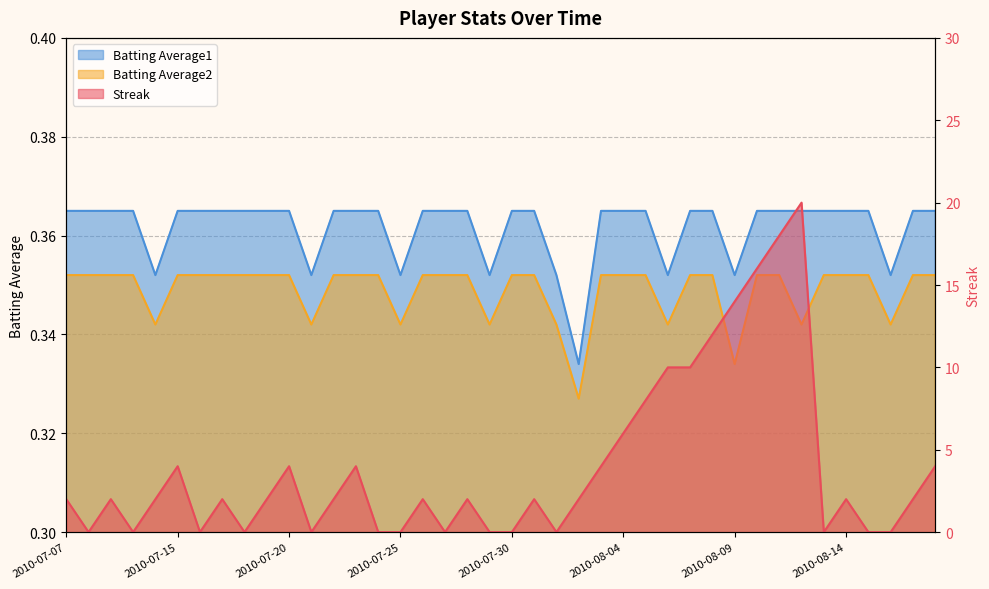

Reading left to right, transcribe all the data shown in this chart.

Streak: 2010-07-07=2.0	2010-07-08=0.0	2010-07-09=2.0	2010-07-10=0.0	2010-07-11=2.0	2010-07-15=4.0	2010-07-16=0.0	2010-07-17=2.0	2010-07-18=0.0	2010-07-19=2.0	2010-07-20=4.0	2010-07-21=0.0	2010-07-22=2.0	2010-07-23=4.0	2010-07-24=0.0	2010-07-25=0.0	2010-07-26=2.0	2010-07-27=0.0	2010-07-28=2.0	2010-07-29=0.0	2010-07-30=0.0	2010-07-31=2.0	2010-08-01=0.0	2010-08-02=2.0	2010-08-03=4.0	2010-08-04=6.0	2010-08-05=8.0	2010-08-06=10.0	2010-08-07=10.0	2010-08-08=12.0	2010-08-09=14.0	2010-08-10=16.0	2010-08-11=18.0	2010-08-12=20.0	2010-08-13=0.0	2010-08-14=2.0	2010-08-15=0.0	2010-08-16=0.0	2010-08-17=2.0	2010-08-18=4.0
Batting Average1: 2010-07-07=0.4	2010-07-08=0.4	2010-07-09=0.4	2010-07-10=0.4	2010-07-11=0.4	2010-07-15=0.4	2010-07-16=0.4	2010-07-17=0.4	2010-07-18=0.4	2010-07-19=0.4	2010-07-20=0.4	2010-07-21=0.4	2010-07-22=0.4	2010-07-23=0.4	2010-07-24=0.4	2010-07-25=0.4	2010-07-26=0.4	2010-07-27=0.4	2010-07-28=0.4	2010-07-29=0.4	2010-07-30=0.4	2010-07-31=0.4	2010-08-01=0.4	2010-08-02=0.3	2010-08-03=0.4	2010-08-04=0.4	2010-08-05=0.4	2010-08-06=0.4	2010-08-07=0.4	2010-08-08=0.4	2010-08-09=0.4	2010-08-10=0.4	2010-08-11=0.4	2010-08-12=0.4	2010-08-13=0.4	2010-08-14=0.4	2010-08-15=0.4	2010-08-16=0.4	2010-08-17=0.4	2010-08-18=0.4
Batting Average2: 2010-07-07=0.4	2010-07-08=0.4	2010-07-09=0.4	2010-07-10=0.4	2010-07-11=0.3	2010-07-15=0.4	2010-07-16=0.4	2010-07-17=0.4	2010-07-18=0.4	2010-07-19=0.4	2010-07-20=0.4	2010-07-21=0.3	2010-07-22=0.4	2010-07-23=0.4	2010-07-24=0.4	2010-07-25=0.3	2010-07-26=0.4	2010-07-27=0.4	2010-07-28=0.4	2010-07-29=0.3	2010-07-30=0.4	2010-07-31=0.4	2010-08-01=0.3	2010-08-02=0.3	2010-08-03=0.4	2010-08-04=0.4	2010-08-05=0.4	2010-08-06=0.3	2010-08-07=0.4	2010-08-08=0.4	2010-08-09=0.3	2010-08-10=0.4	2010-08-11=0.4	2010-08-12=0.3	2010-08-13=0.4	2010-08-14=0.4	2010-08-15=0.4	2010-08-16=0.3	2010-08-17=0.4	2010-08-18=0.4